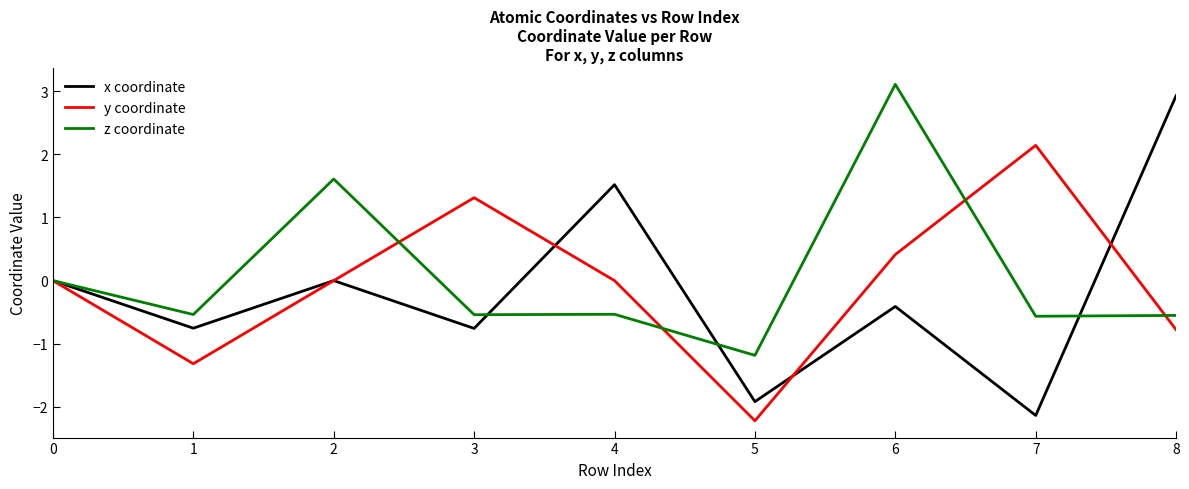

What is the maximum value shown in the chart?

3.1